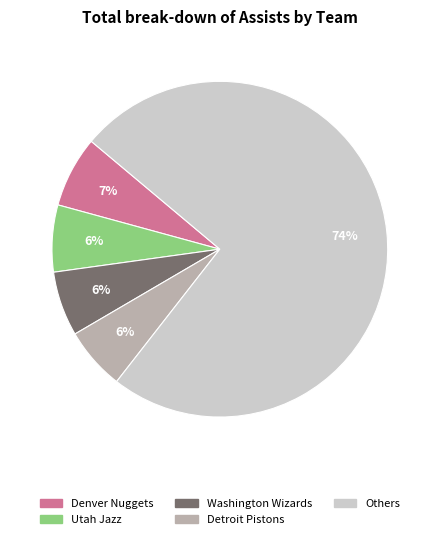

Is there a majority slice in this chart?

Yes